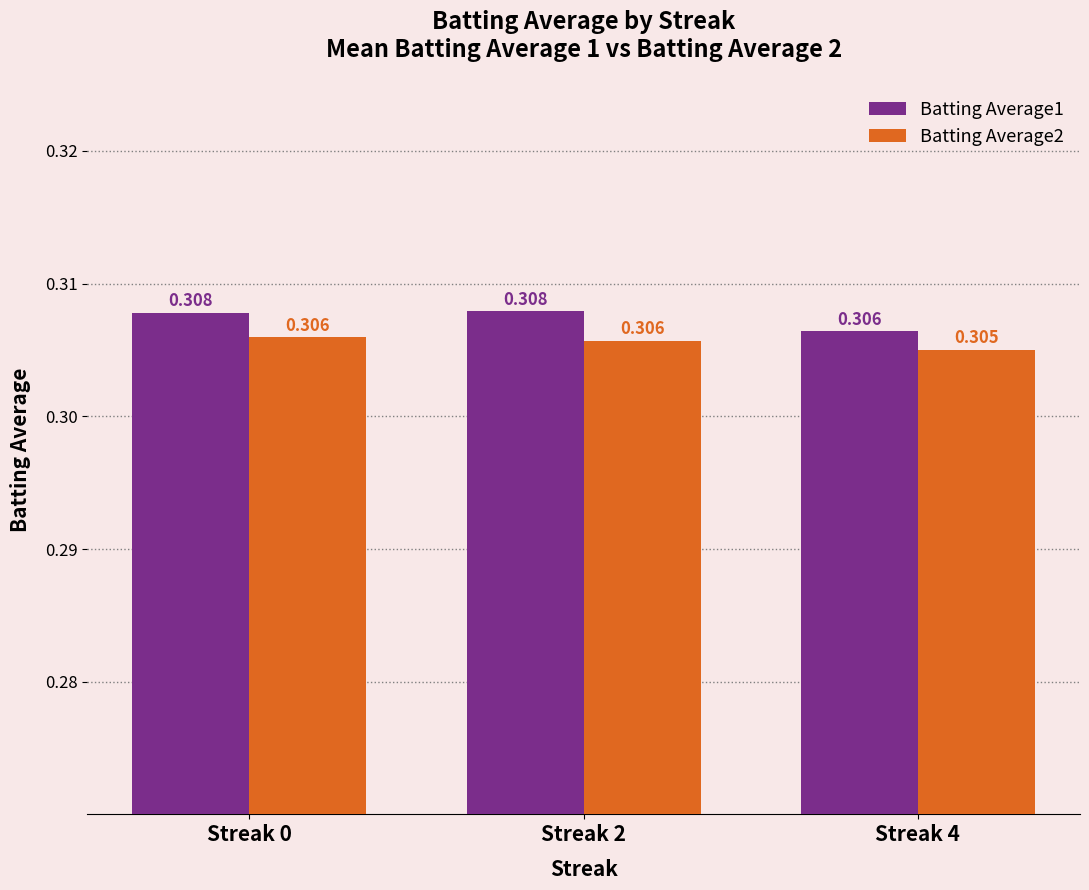

Rank the series by their average value, from highest to lowest.

Batting Average1, Batting Average2